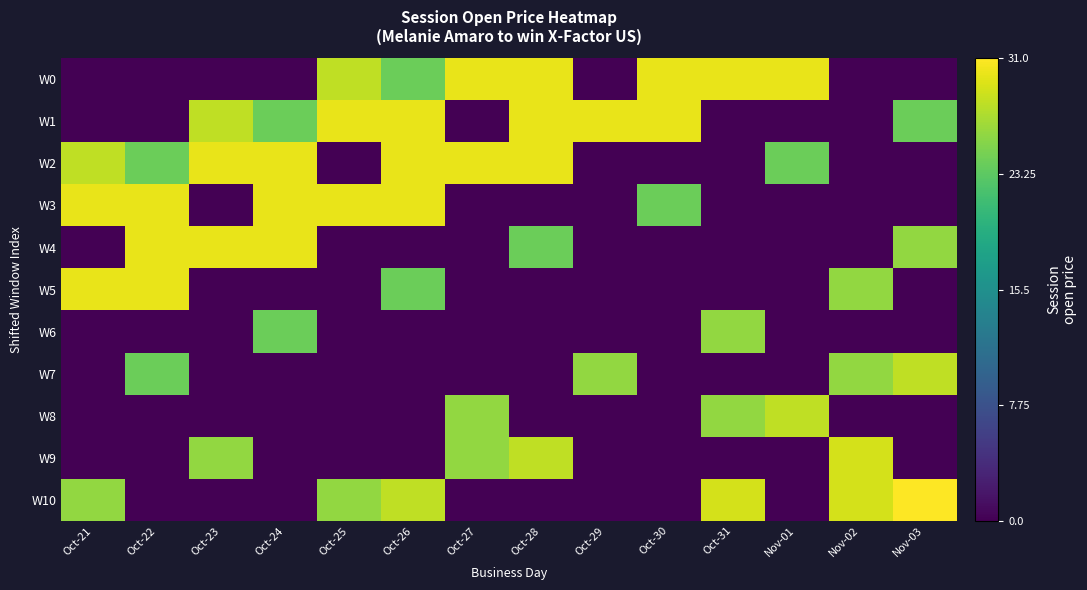

Reading left to right, extract all data points from this chart.

W0: Oct-21=0.0	Oct-22=0.0	Oct-23=0.0	Oct-24=0.0	Oct-25=0.9	Oct-26=0.8	Oct-27=1.0	Oct-28=1.0	Oct-29=0.0	Oct-30=1.0	Oct-31=1.0	Nov-01=1.0	Nov-02=0.0	Nov-03=0.0
W1: Oct-21=0.0	Oct-22=0.0	Oct-23=0.9	Oct-24=0.8	Oct-25=1.0	Oct-26=1.0	Oct-27=0.0	Oct-28=1.0	Oct-29=1.0	Oct-30=1.0	Oct-31=0.0	Nov-01=0.0	Nov-02=0.0	Nov-03=0.8
W2: Oct-21=0.9	Oct-22=0.8	Oct-23=1.0	Oct-24=1.0	Oct-25=0.0	Oct-26=1.0	Oct-27=1.0	Oct-28=1.0	Oct-29=0.0	Oct-30=0.0	Oct-31=0.0	Nov-01=0.8	Nov-02=0.0	Nov-03=0.0
W3: Oct-21=1.0	Oct-22=1.0	Oct-23=0.0	Oct-24=1.0	Oct-25=1.0	Oct-26=1.0	Oct-27=0.0	Oct-28=0.0	Oct-29=0.0	Oct-30=0.8	Oct-31=0.0	Nov-01=0.0	Nov-02=0.0	Nov-03=0.0
W4: Oct-21=0.0	Oct-22=1.0	Oct-23=1.0	Oct-24=1.0	Oct-25=0.0	Oct-26=0.0	Oct-27=0.0	Oct-28=0.8	Oct-29=0.0	Oct-30=0.0	Oct-31=0.0	Nov-01=0.0	Nov-02=0.0	Nov-03=0.8
W5: Oct-21=1.0	Oct-22=1.0	Oct-23=0.0	Oct-24=0.0	Oct-25=0.0	Oct-26=0.8	Oct-27=0.0	Oct-28=0.0	Oct-29=0.0	Oct-30=0.0	Oct-31=0.0	Nov-01=0.0	Nov-02=0.8	Nov-03=0.0
W6: Oct-21=0.0	Oct-22=0.0	Oct-23=0.0	Oct-24=0.8	Oct-25=0.0	Oct-26=0.0	Oct-27=0.0	Oct-28=0.0	Oct-29=0.0	Oct-30=0.0	Oct-31=0.8	Nov-01=0.0	Nov-02=0.0	Nov-03=0.0
W7: Oct-21=0.0	Oct-22=0.8	Oct-23=0.0	Oct-24=0.0	Oct-25=0.0	Oct-26=0.0	Oct-27=0.0	Oct-28=0.0	Oct-29=0.8	Oct-30=0.0	Oct-31=0.0	Nov-01=0.0	Nov-02=0.8	Nov-03=0.9
W8: Oct-21=0.0	Oct-22=0.0	Oct-23=0.0	Oct-24=0.0	Oct-25=0.0	Oct-26=0.0	Oct-27=0.8	Oct-28=0.0	Oct-29=0.0	Oct-30=0.0	Oct-31=0.8	Nov-01=0.9	Nov-02=0.0	Nov-03=0.0
W9: Oct-21=0.0	Oct-22=0.0	Oct-23=0.8	Oct-24=0.0	Oct-25=0.0	Oct-26=0.0	Oct-27=0.8	Oct-28=0.9	Oct-29=0.0	Oct-30=0.0	Oct-31=0.0	Nov-01=0.0	Nov-02=0.9	Nov-03=0.0
W10: Oct-21=0.8	Oct-22=0.0	Oct-23=0.0	Oct-24=0.0	Oct-25=0.8	Oct-26=0.9	Oct-27=0.0	Oct-28=0.0	Oct-29=0.0	Oct-30=0.0	Oct-31=0.9	Nov-01=0.0	Nov-02=0.9	Nov-03=1.0